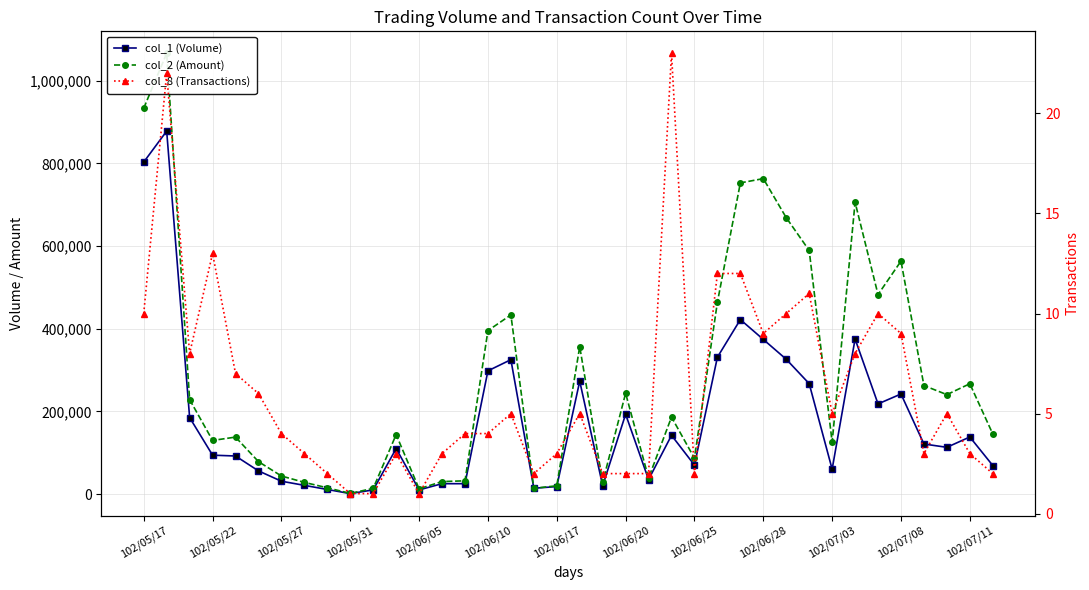

How many interior local peaks does the col_1 (Volume) series have?

10